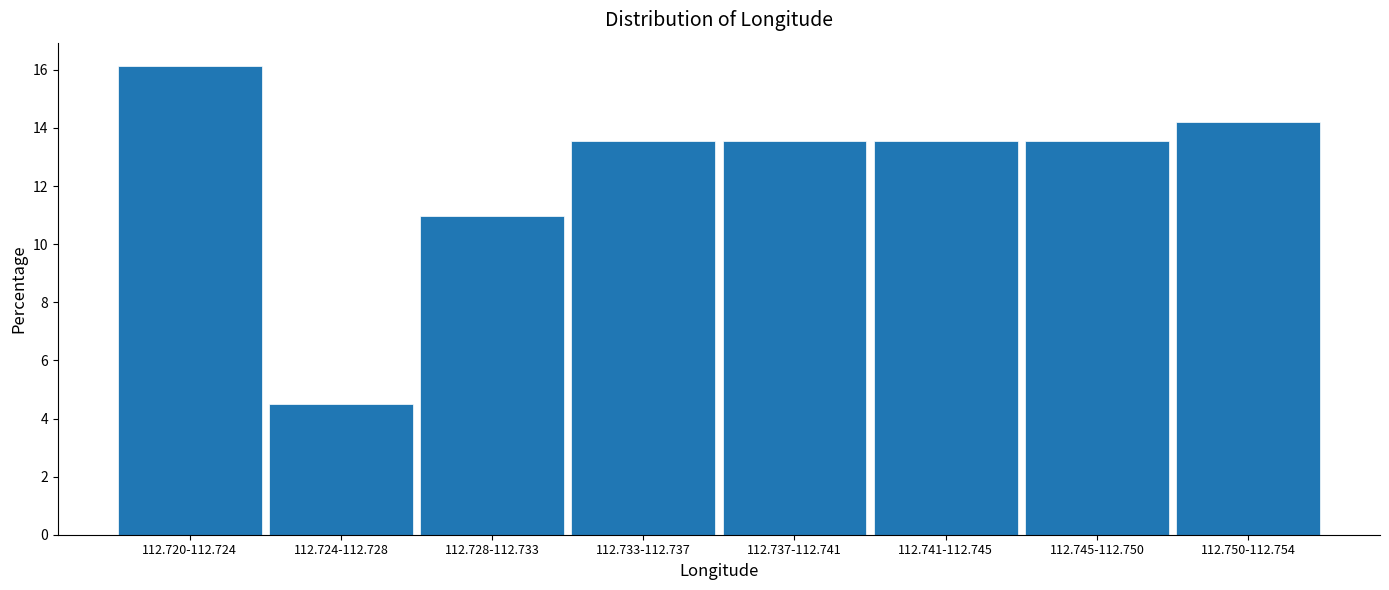

Reading left to right, list all the values displayed in this chart.

112.720-112.724=16.1	112.724-112.728=4.5	112.728-112.733=11.0	112.733-112.737=13.5	112.737-112.741=13.5	112.741-112.745=13.5	112.745-112.750=13.5	112.750-112.754=14.2